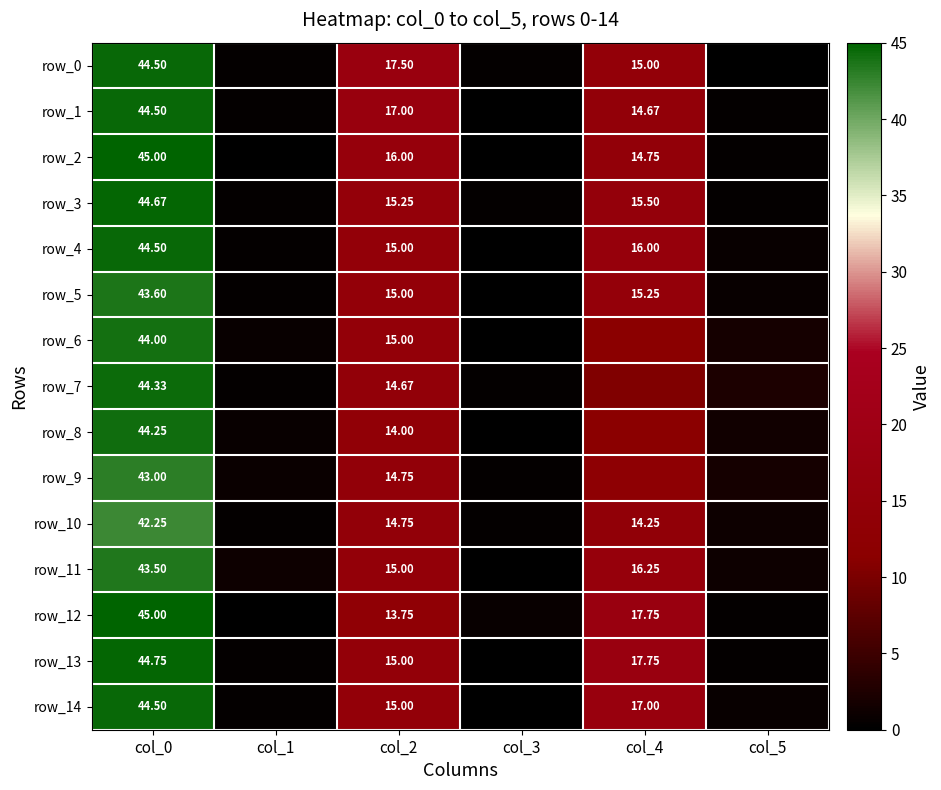

Reading right to left, list all the values displayed in this chart.

row_0: col_5=0.0	col_4=15.0	col_3=0.5	col_2=17.5	col_1=0.5	col_0=44.5
row_1: col_5=0.5	col_4=14.7	col_3=0.0	col_2=17.0	col_1=0.5	col_0=44.5
row_2: col_5=0.4	col_4=14.8	col_3=0.0	col_2=16.0	col_1=0.0	col_0=45.0
row_3: col_5=0.5	col_4=15.5	col_3=0.4	col_2=15.2	col_1=0.5	col_0=44.7
row_4: col_5=0.8	col_4=16.0	col_3=0.0	col_2=15.0	col_1=0.5	col_0=44.5
row_5: col_5=0.8	col_4=15.2	col_3=0.0	col_2=15.0	col_1=0.5	col_0=43.6
row_6: col_5=1.9	col_4=11.8	col_3=0.0	col_2=15.0	col_1=0.7	col_0=44.0
row_7: col_5=2.3	col_4=10.5	col_3=0.5	col_2=14.7	col_1=0.5	col_0=44.3
row_8: col_5=1.5	col_4=11.2	col_3=0.0	col_2=14.0	col_1=0.8	col_0=44.2
row_9: col_5=1.9	col_4=12.8	col_3=0.4	col_2=14.8	col_1=1.0	col_0=43.0
row_10: col_5=1.1	col_4=14.2	col_3=0.4	col_2=14.8	col_1=0.4	col_0=42.2
row_11: col_5=1.1	col_4=16.2	col_3=0.0	col_2=15.0	col_1=1.1	col_0=43.5
row_12: col_5=0.4	col_4=17.8	col_3=0.8	col_2=13.8	col_1=0.0	col_0=45.0
row_13: col_5=0.4	col_4=17.8	col_3=0.0	col_2=15.0	col_1=0.4	col_0=44.8
row_14: col_5=0.7	col_4=17.0	col_3=0.0	col_2=15.0	col_1=0.5	col_0=44.5